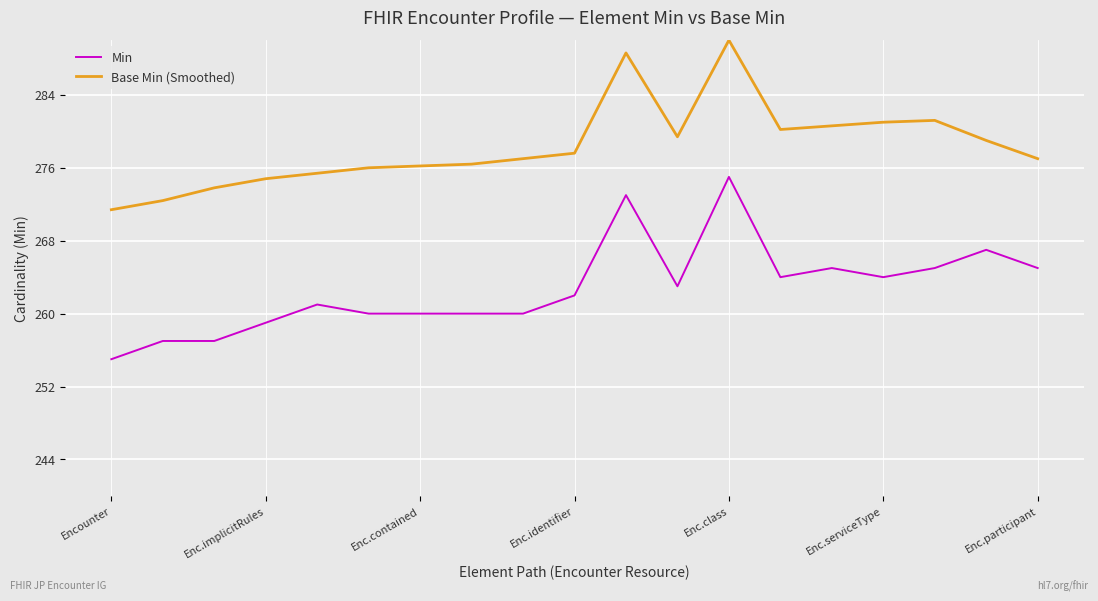

Which series has the largest total across all categories?

Base Min (Smoothed)